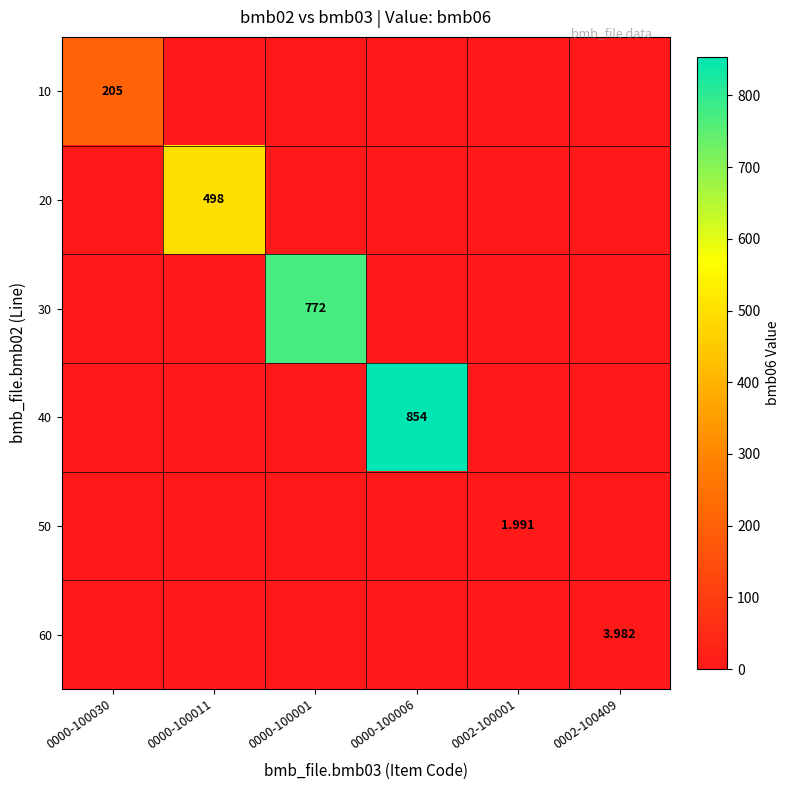

What is the average value of the 20 series?

83.0